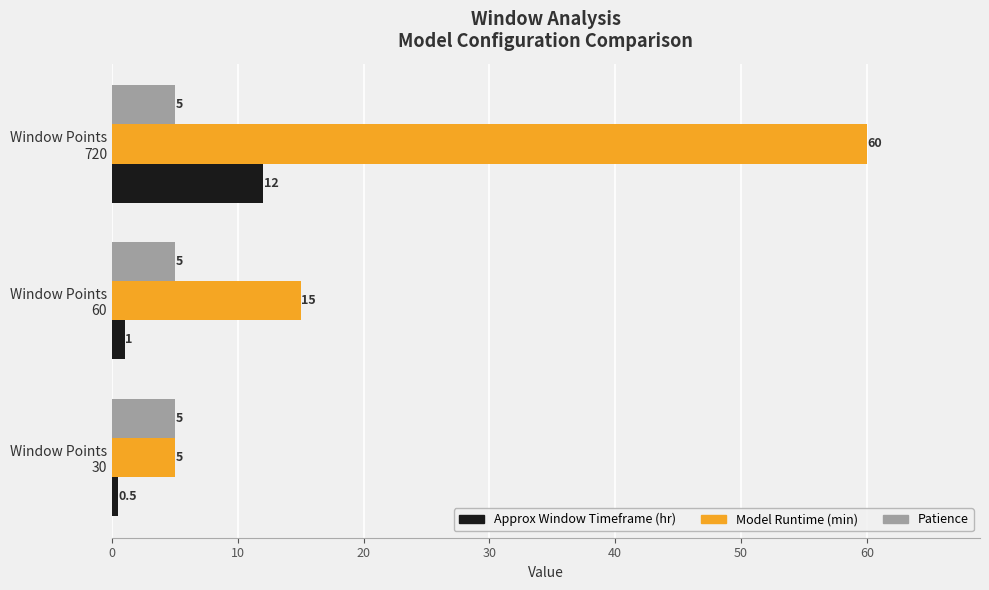

What is the lowest value of the Patience series?

5.0